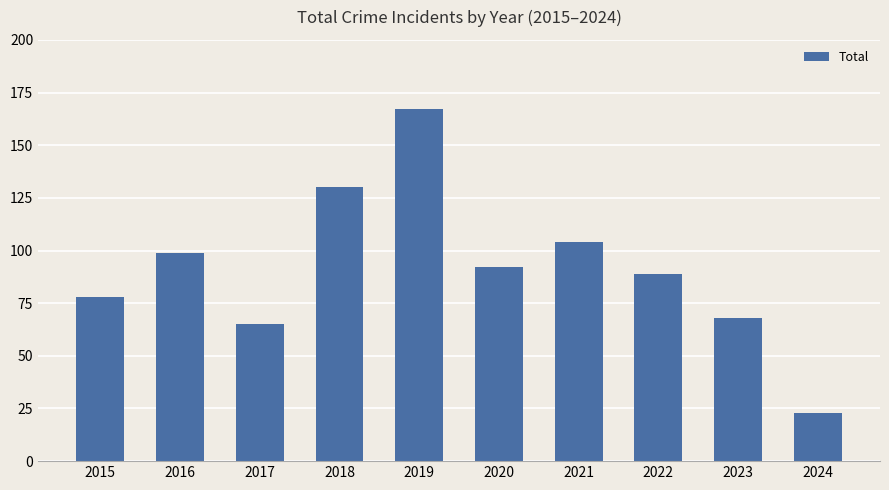

What is the greatest value displayed?

167